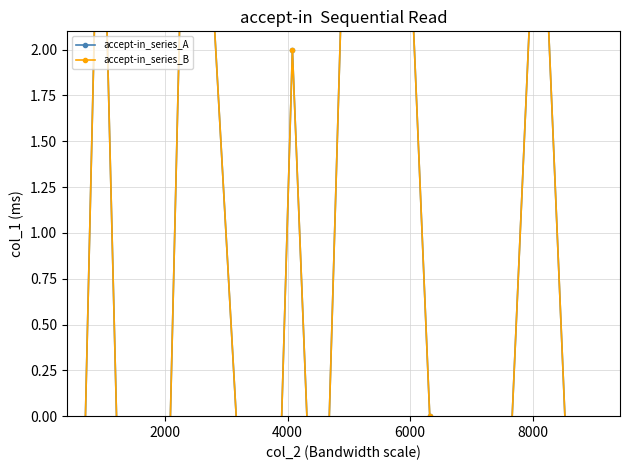

Where is the first local minimum for accept-in_series_B?

6000